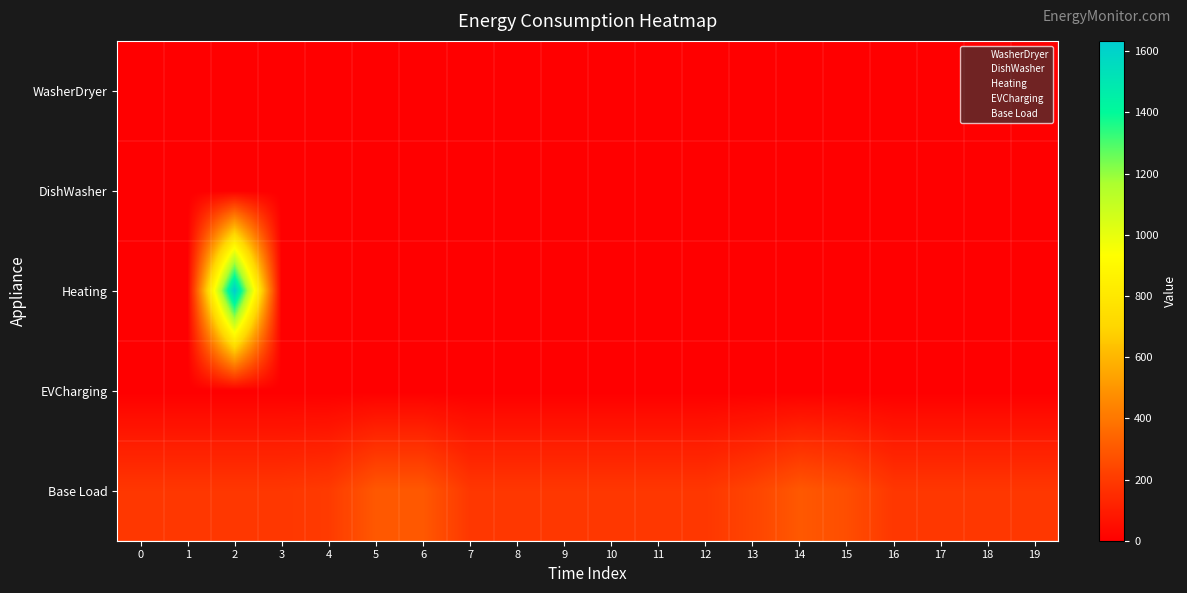

At 18, list the series in order from smallest to largest.

row_1, row_2, row_3, row_0, row_4